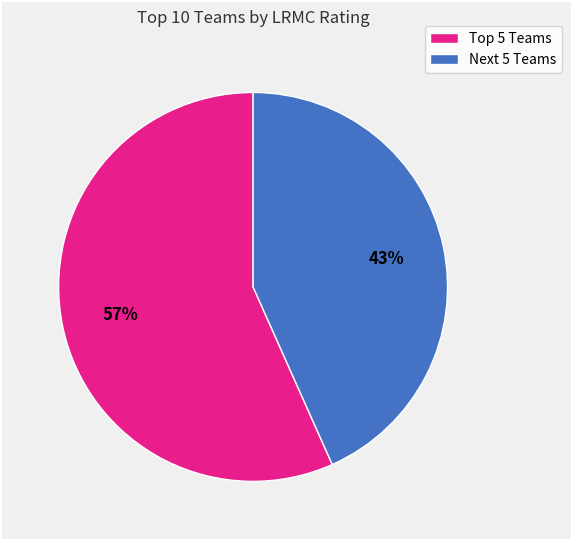

Is there a majority slice in this chart?

Yes